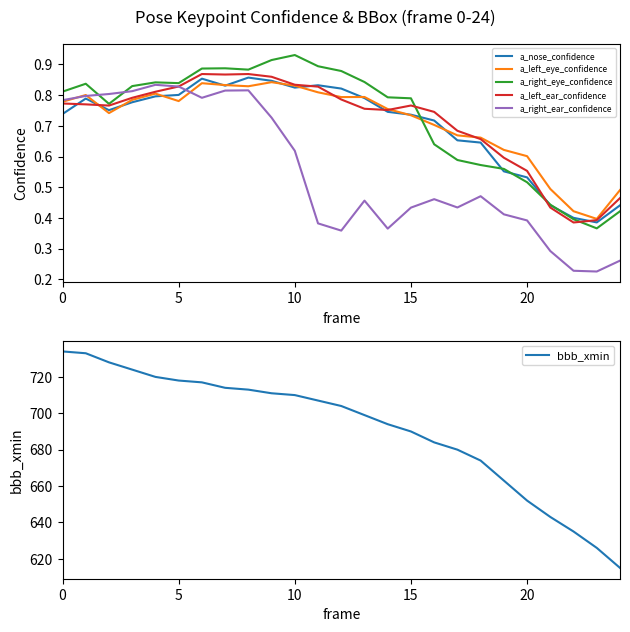

How many data points in bbb_xmin are less than 704?

12